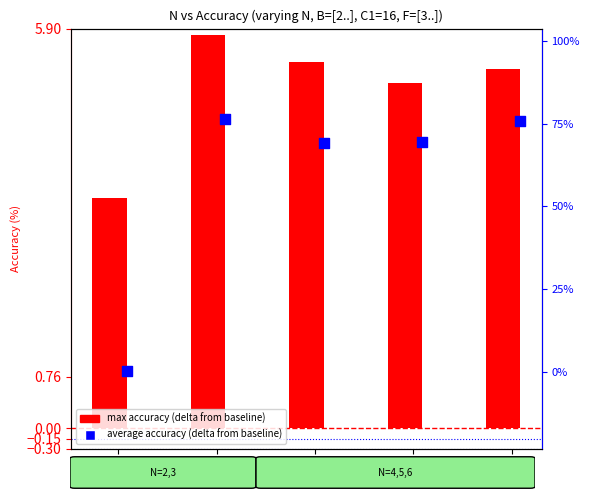

Which series has the widest spread of Y values?

average accuracy